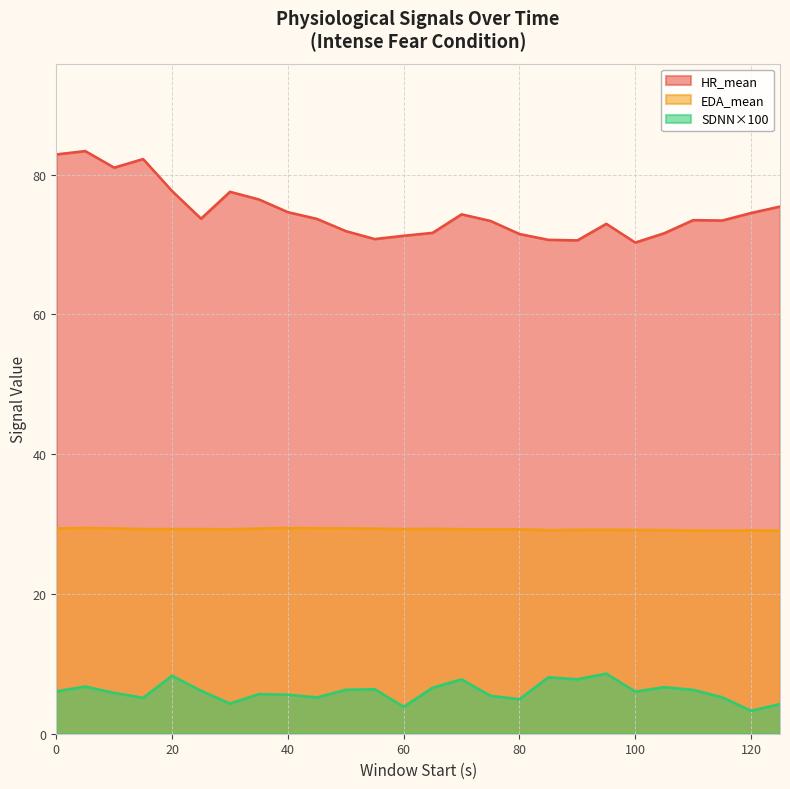

What is the minimum value for EDA_mean?

29.1